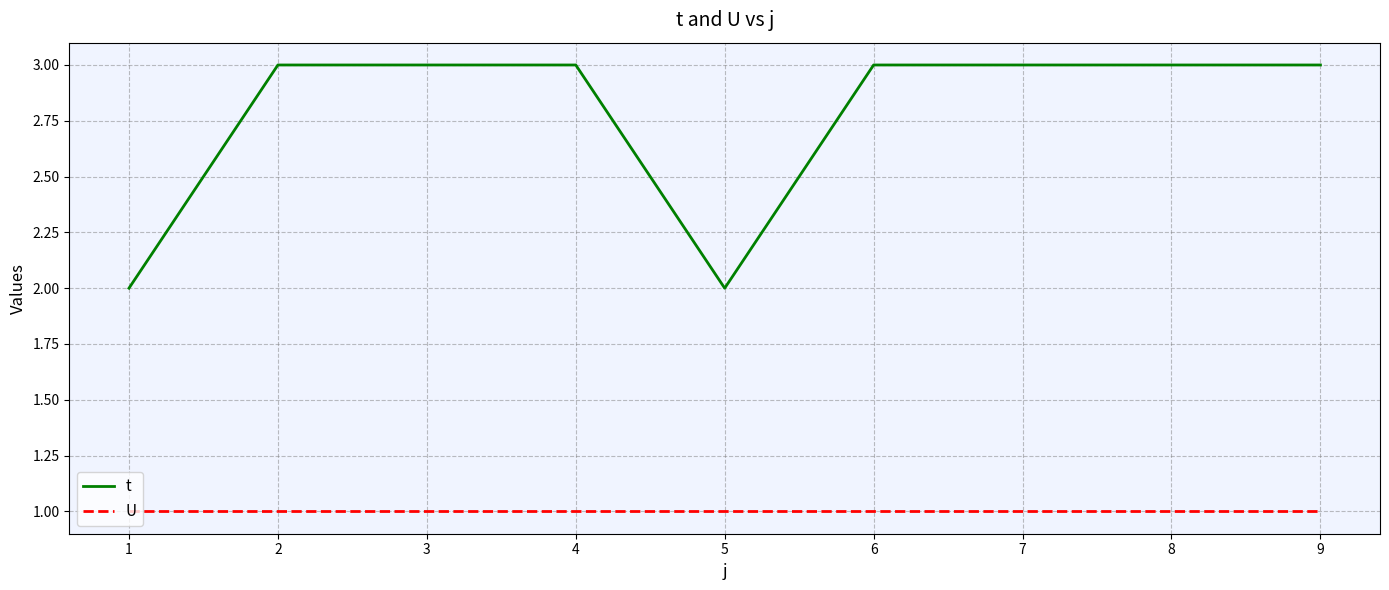

What is the average value of the t series?

3